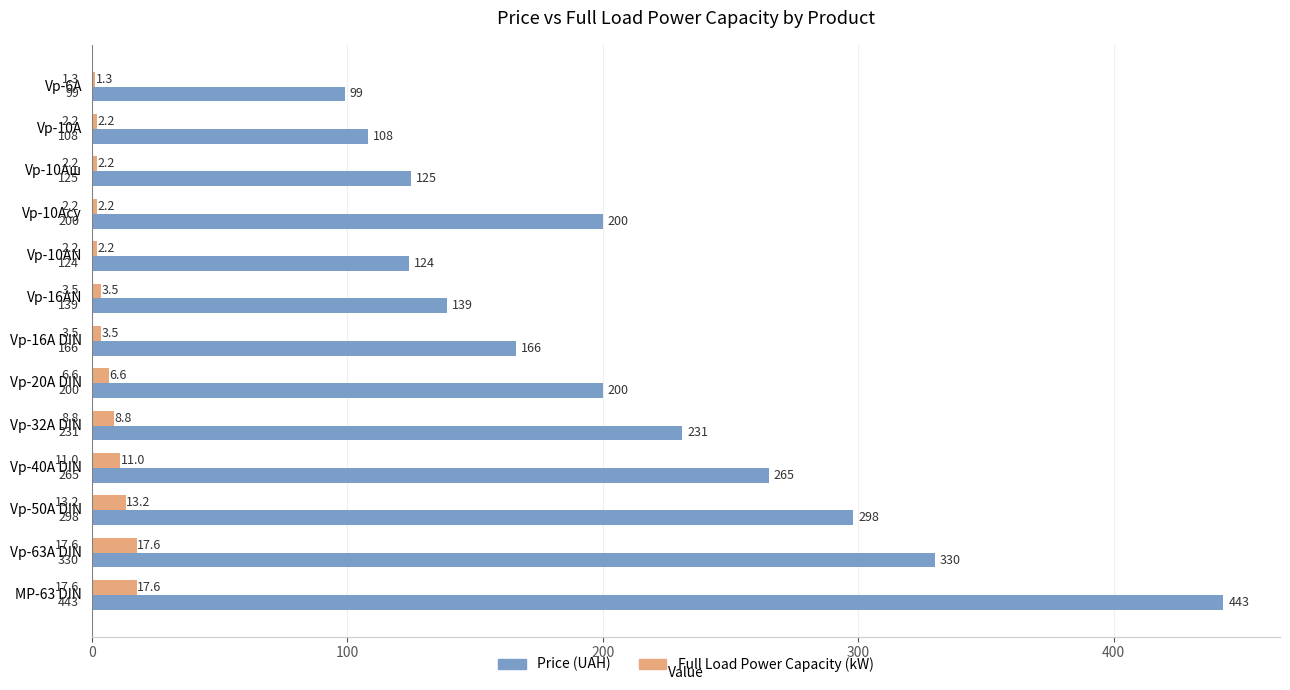

Which series has the largest total across all categories?

Price (UAH)